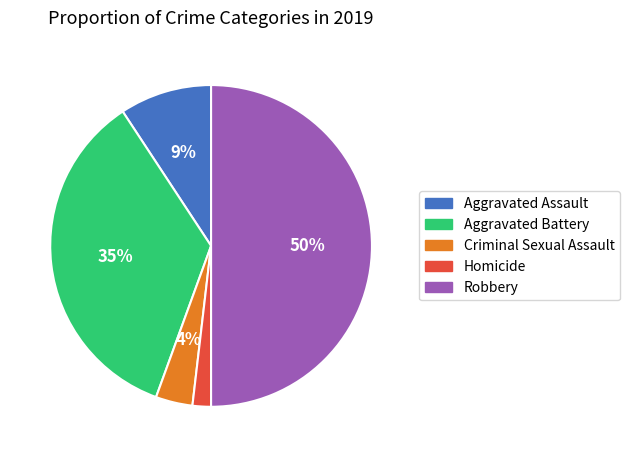

How many slices are in this pie chart?

5